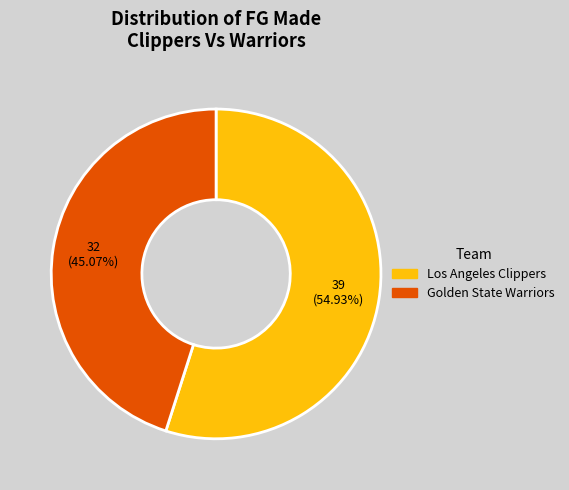

The Los Angeles Clippers slice represents 48% of the pie. True or false?

False